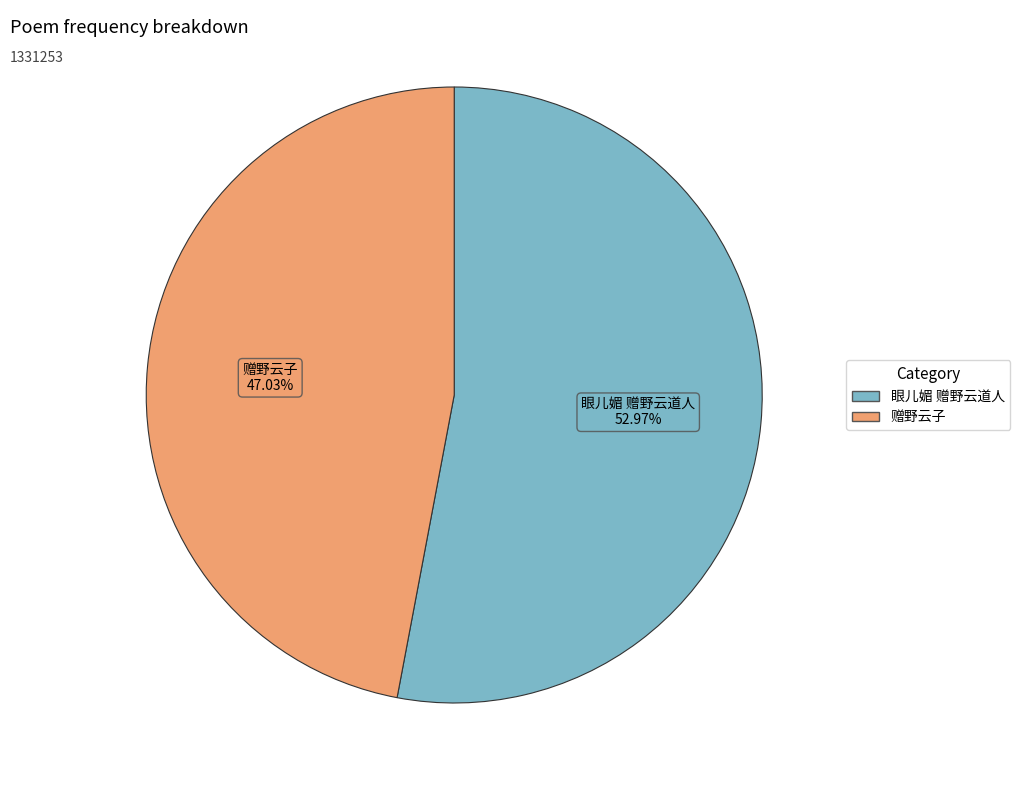

Which has a higher value, 赠野云子 or 眼儿媚 赠野云道人?

眼儿媚 赠野云道人